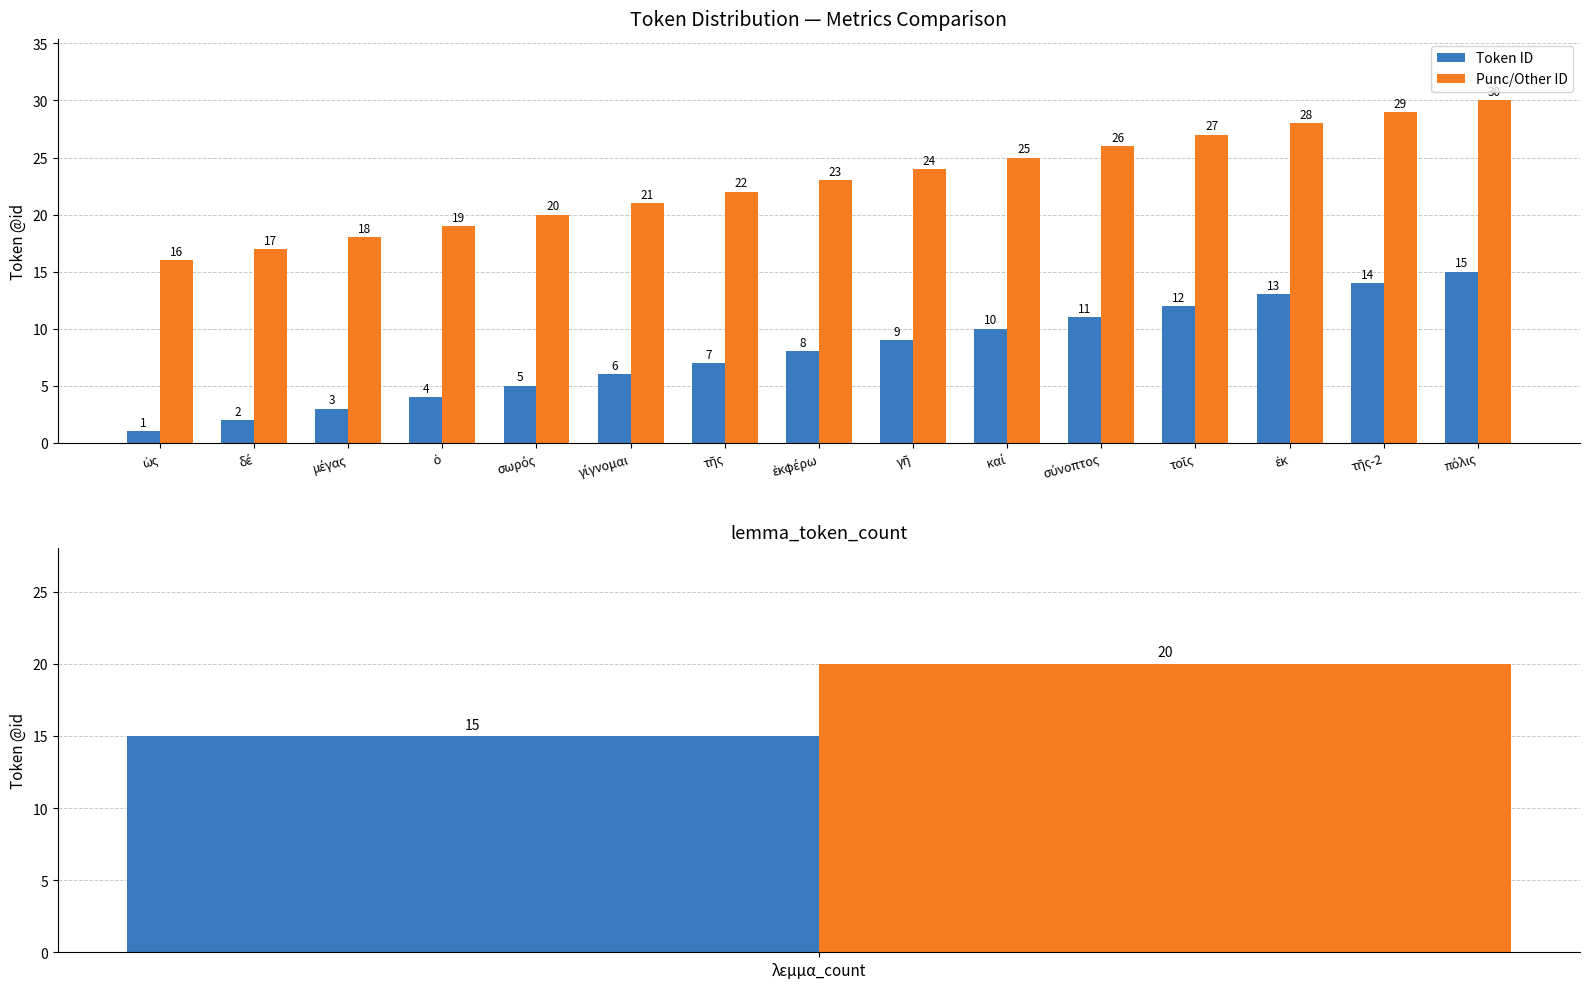

What is the label of the 11th bar from the left?

σύνοπτος